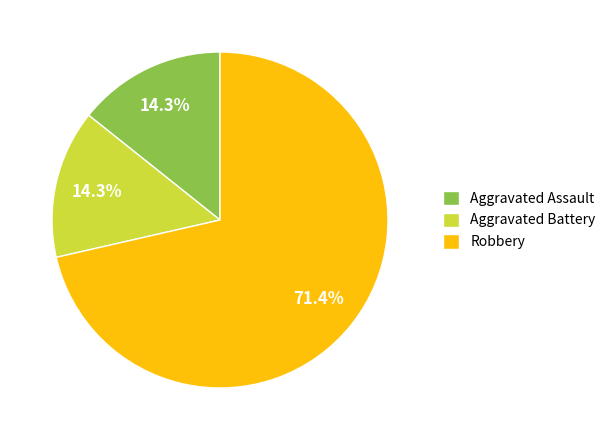

Do Aggravated Assault and Aggravated Battery together represent more than half of the pie?

No